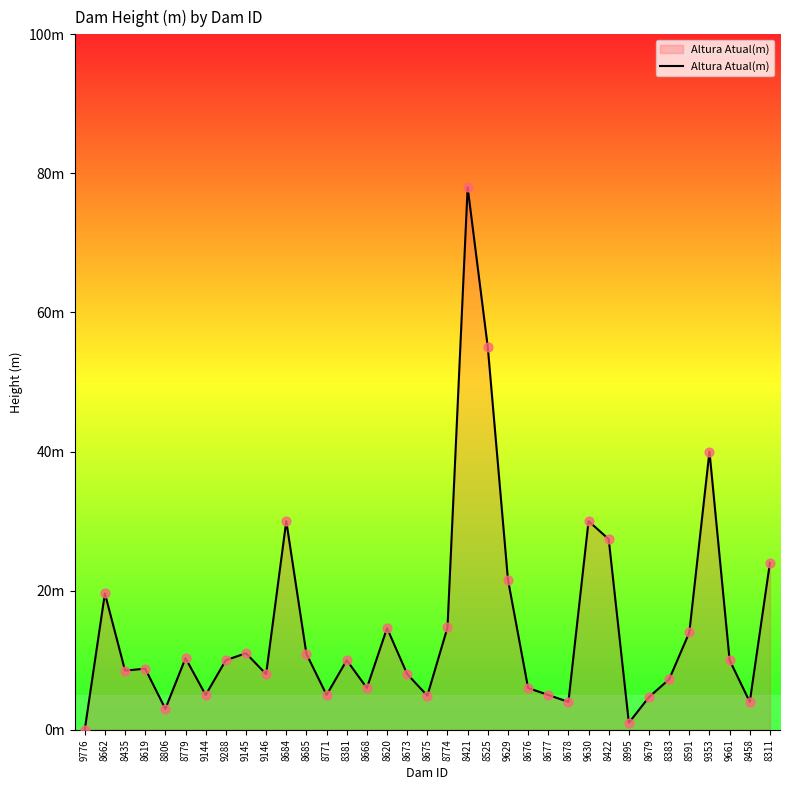

Does the chart have visible grid lines?

No